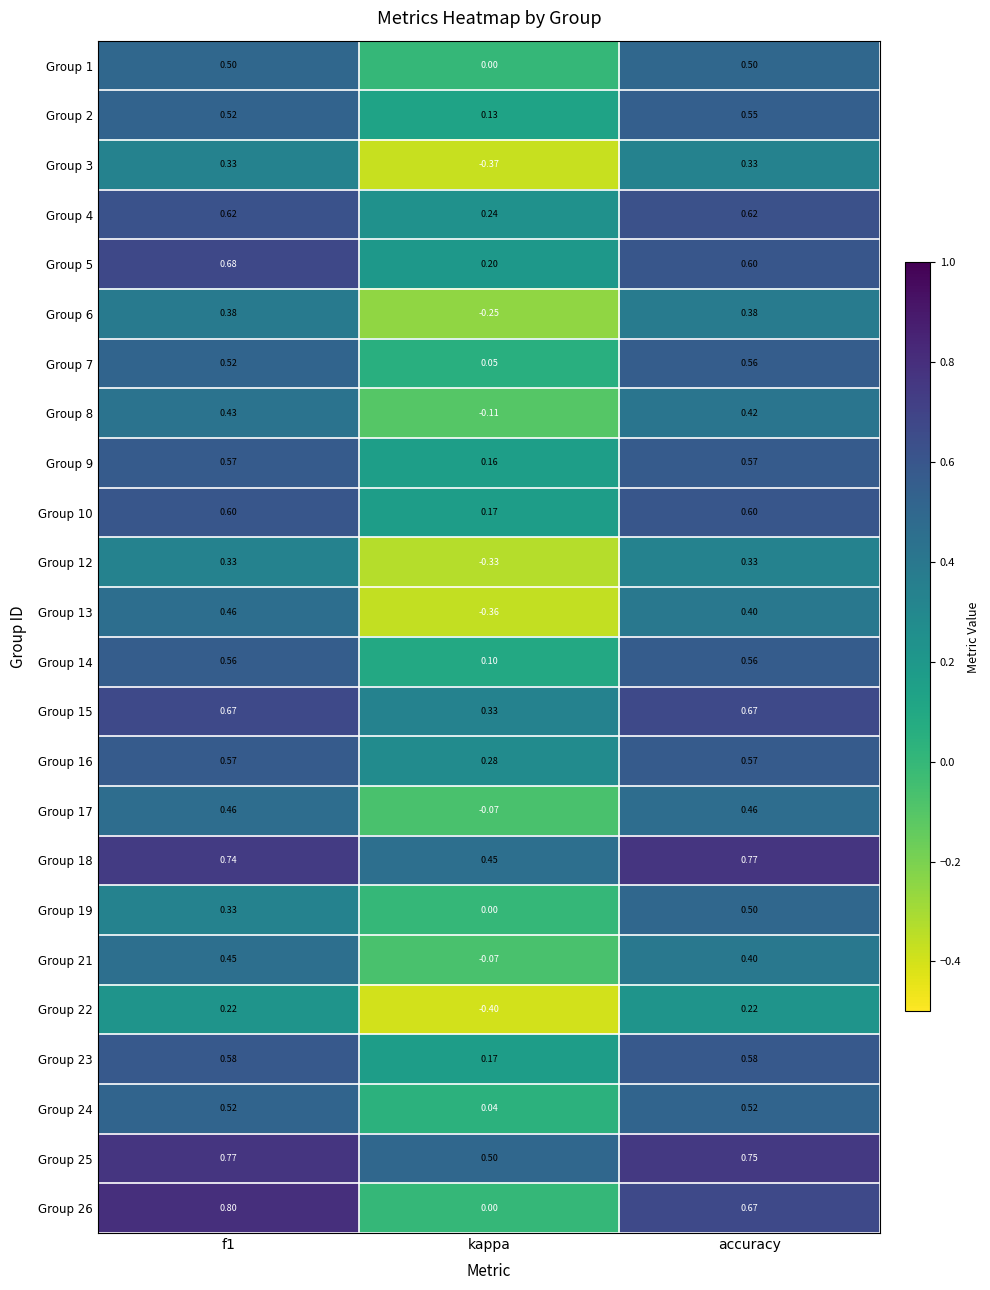

Which label corresponds to the smallest value in the chart?

kappa